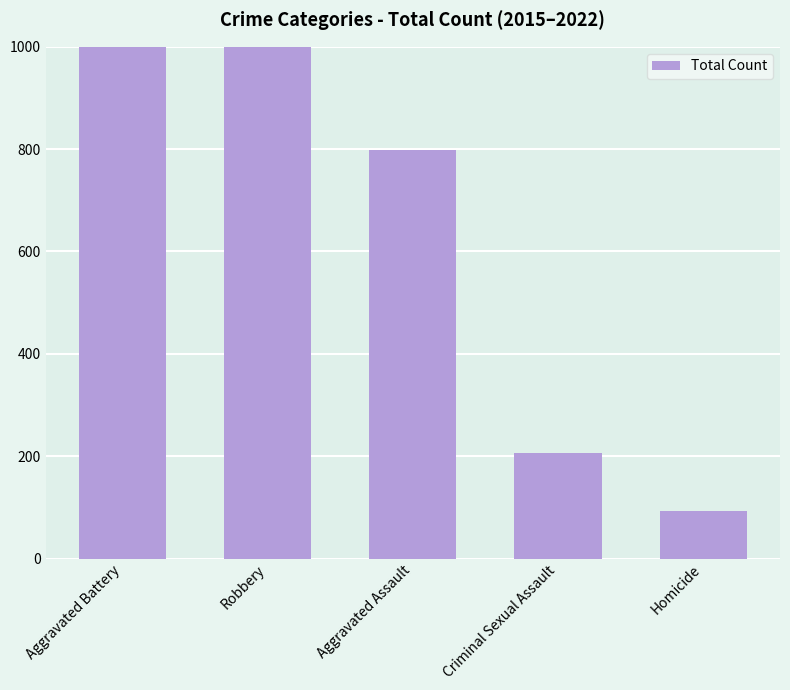

Reading left to right, extract all data points from this chart.

Aggravated Battery=1399	Robbery=1164	Aggravated Assault=799	Criminal Sexual Assault=206	Homicide=93